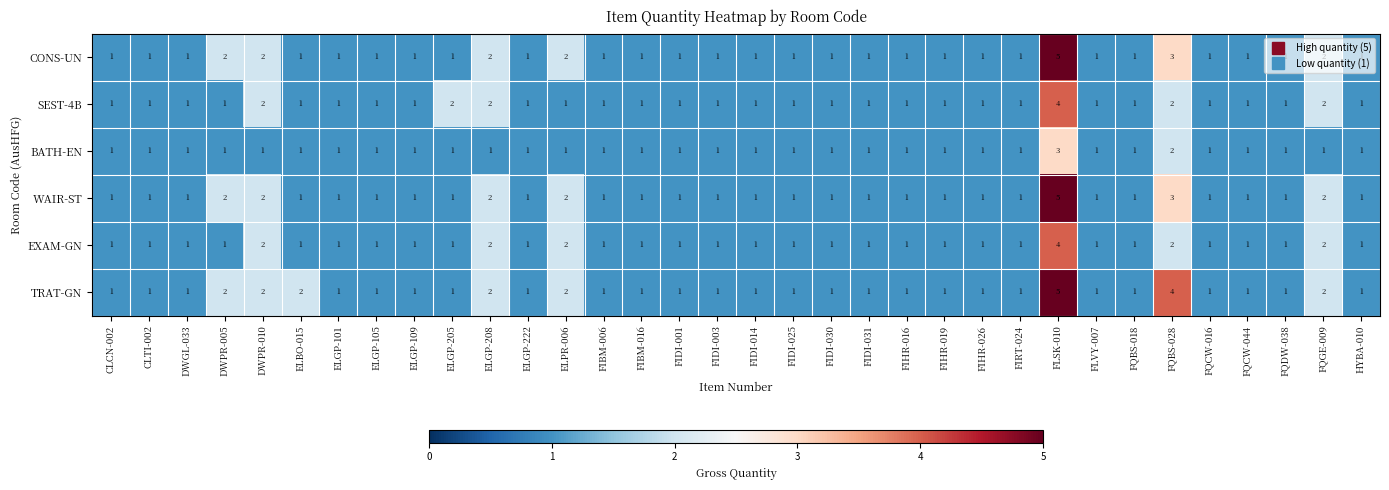

Which series changed the most between ELGP-205 and FIBM-006?

SEST-4B